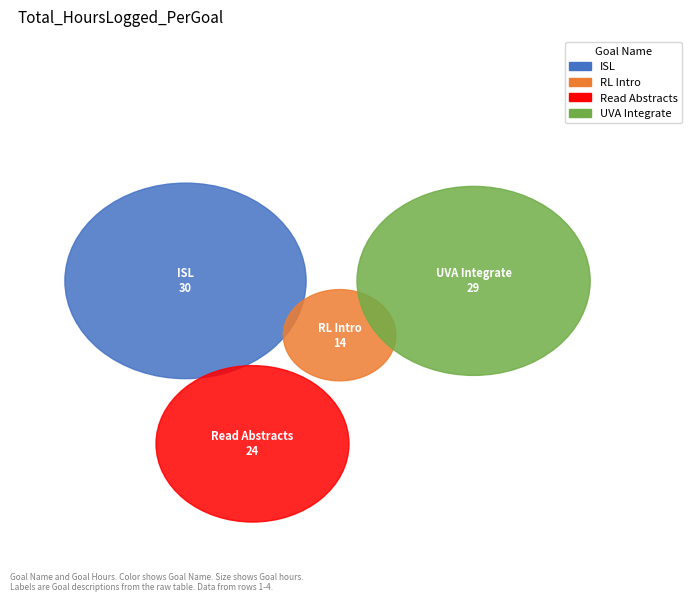

Which slice is the smallest?

Reinforcement Learning an Introduction